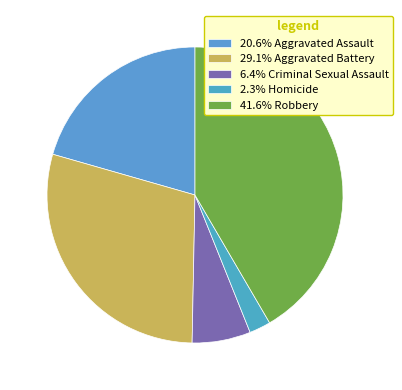

How many slices are in this pie chart?

5